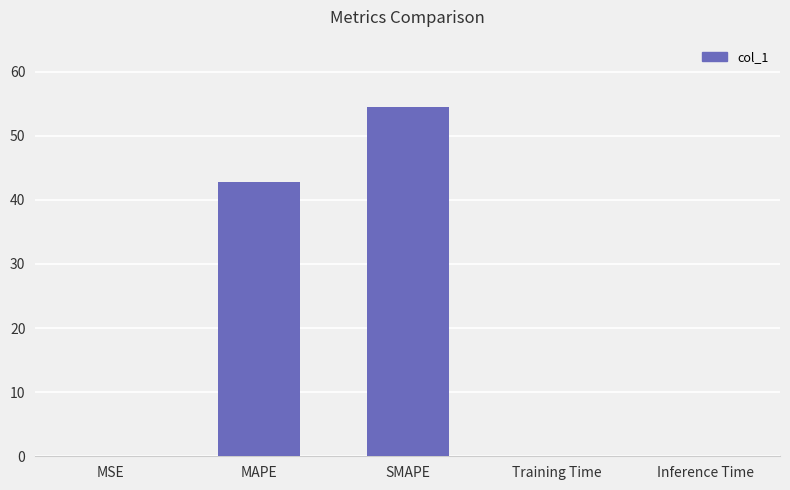

Count the number of data series in this chart.

1